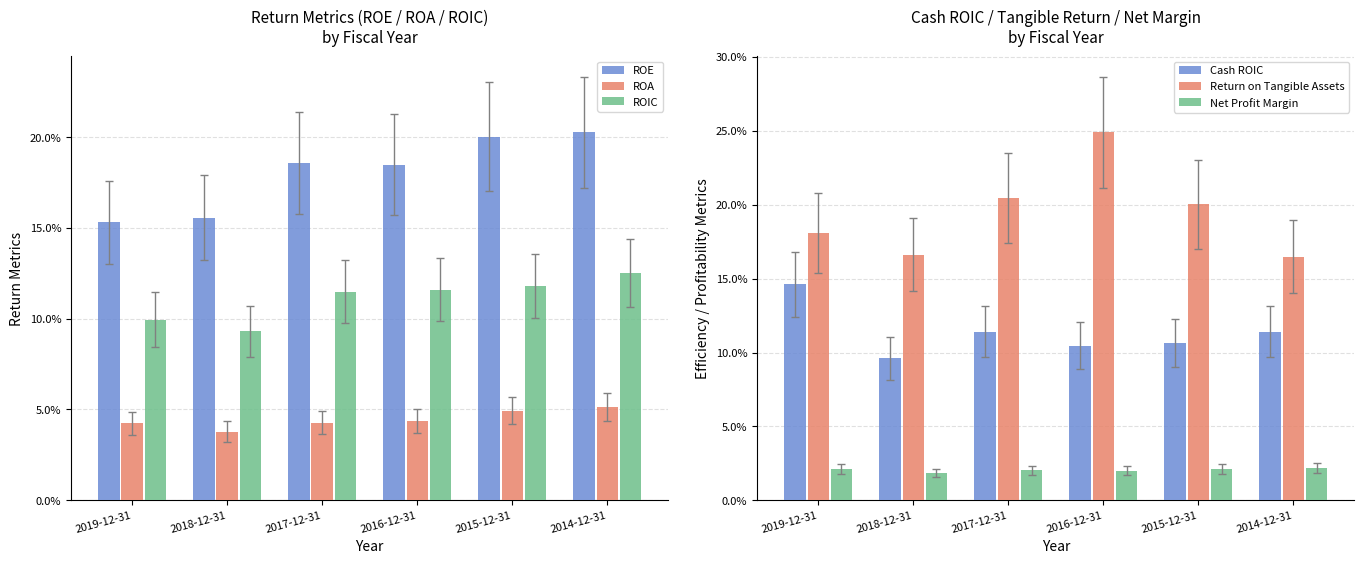

Reading left to right, transcribe all the data shown in this chart.

ROE: 2019-12-31=0.2	2018-12-31=0.2	2017-12-31=0.2	2016-12-31=0.2	2015-12-31=0.2	2014-12-31=0.2
ROA: 2019-12-31=0.0	2018-12-31=0.0	2017-12-31=0.0	2016-12-31=0.0	2015-12-31=0.0	2014-12-31=0.1
ROIC: 2019-12-31=0.1	2018-12-31=0.1	2017-12-31=0.1	2016-12-31=0.1	2015-12-31=0.1	2014-12-31=0.1
Cash ROIC: 2019-12-31=0.1	2018-12-31=0.1	2017-12-31=0.1	2016-12-31=0.1	2015-12-31=0.1	2014-12-31=0.1
Return on Tangible Assets: 2019-12-31=0.2	2018-12-31=0.2	2017-12-31=0.2	2016-12-31=0.2	2015-12-31=0.2	2014-12-31=0.2
Net Profit Margin: 2019-12-31=0.0	2018-12-31=0.0	2017-12-31=0.0	2016-12-31=0.0	2015-12-31=0.0	2014-12-31=0.0